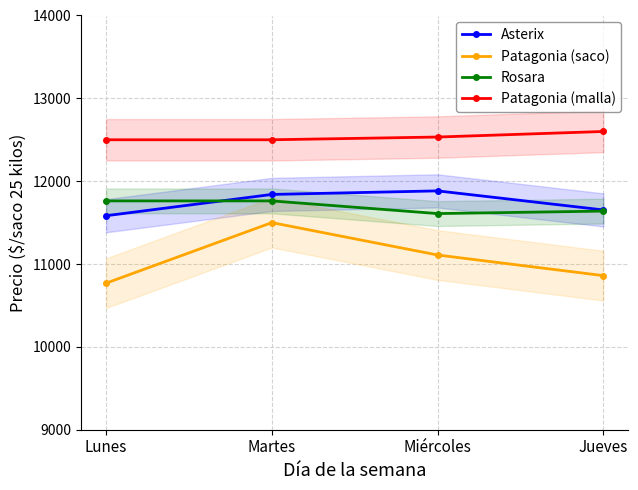

Where does the Patagonia (malla) series first go above 12533?

Jueves